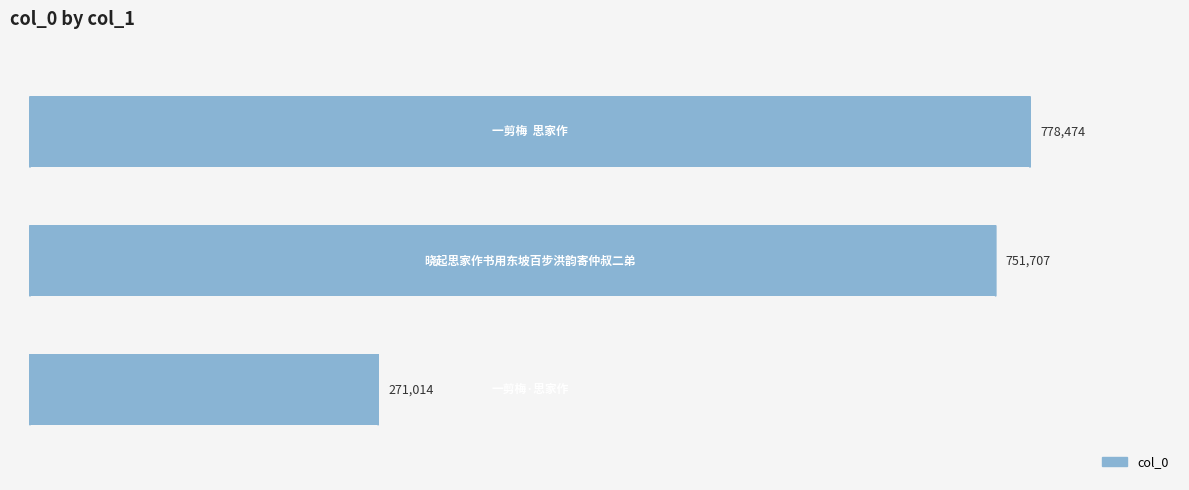

What is the greatest value displayed?

778474